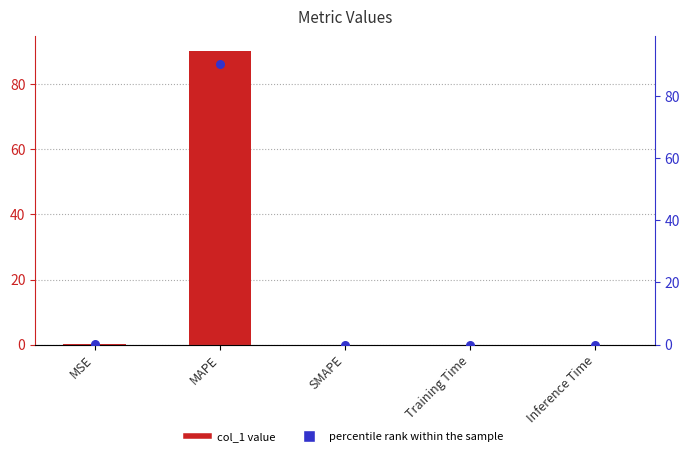

What are all the series names shown in the legend?

col_1, percentile rank